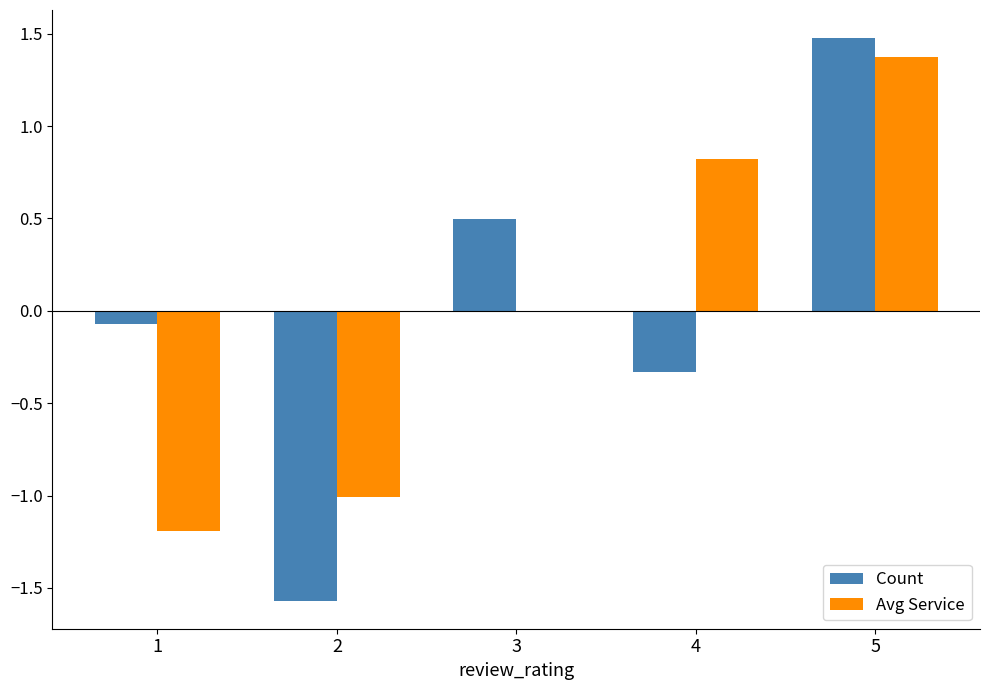

What value does the Count series have at 5?

1.5